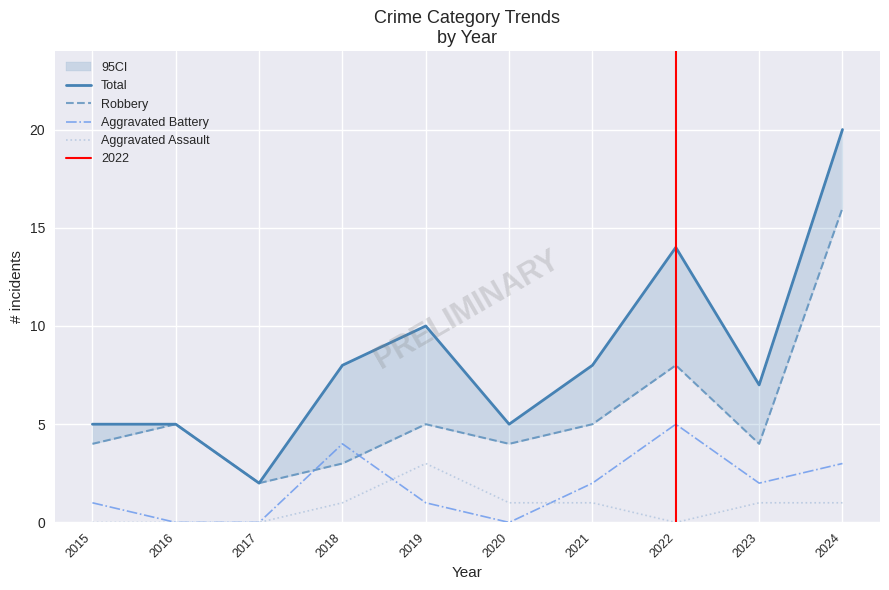

At which label does Aggravated Assault reach its peak?

2019